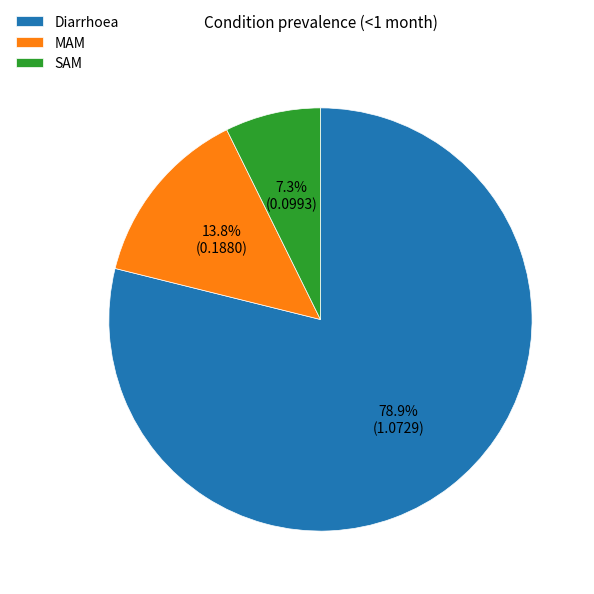

What is the majority slice?

Diarrhoea